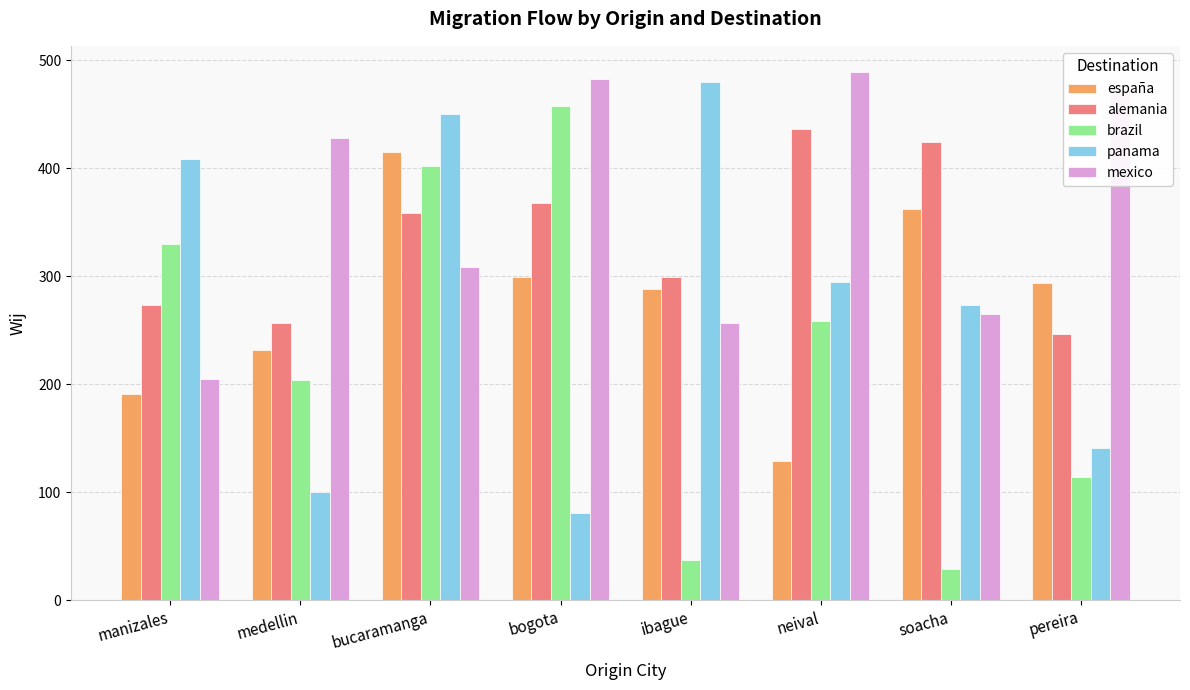

How many bars are there in total?

40